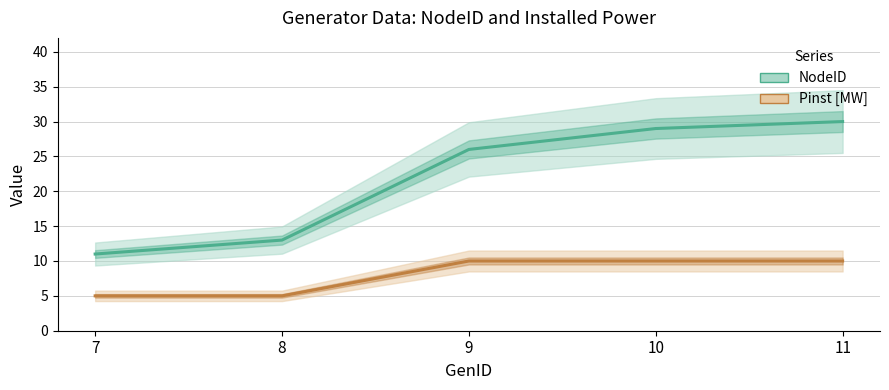

How many distinct data groups are displayed?

2